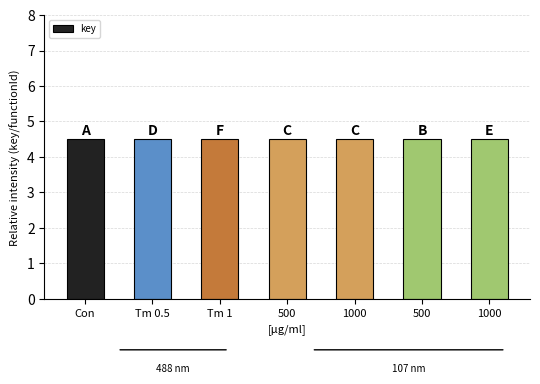

What is the greatest value displayed?

4.5